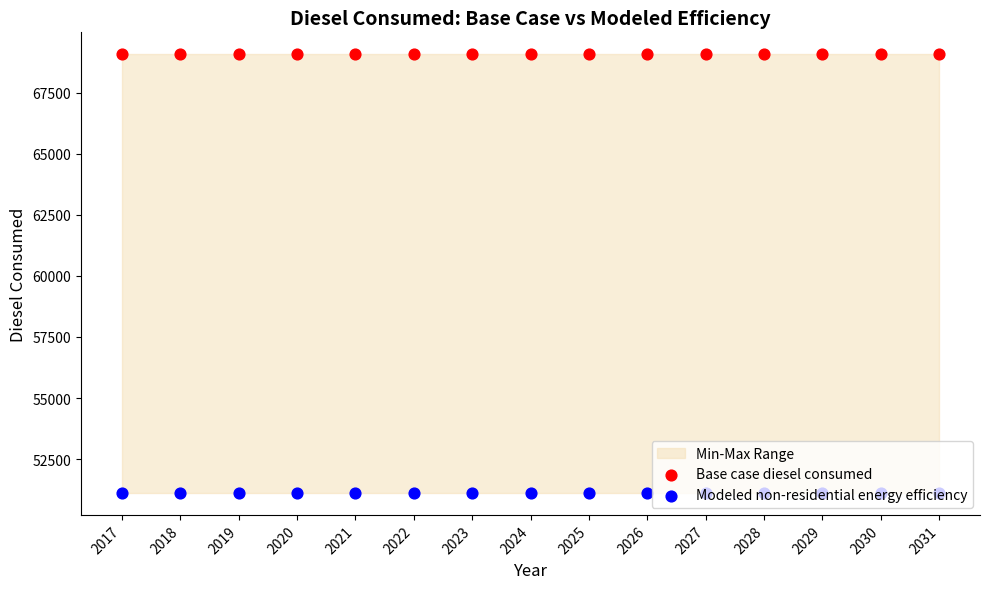

What are all the series names shown in the legend?

Base case diesel consumed, Modeled non-residential energy efficiency